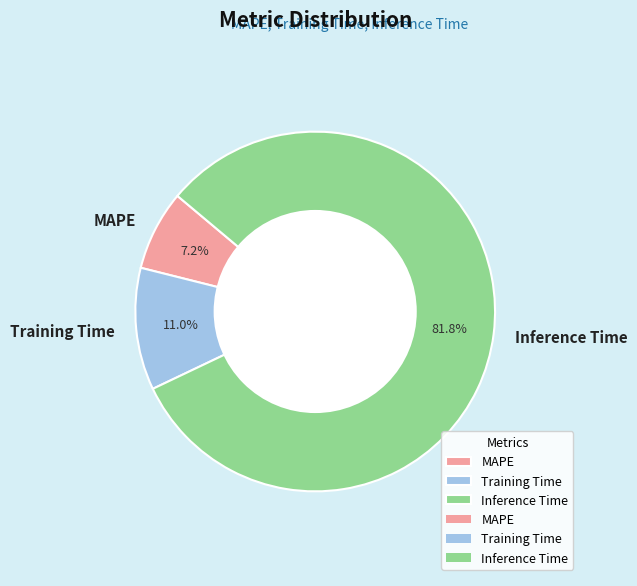

The MAPE slice represents 1% of the pie. True or false?

False